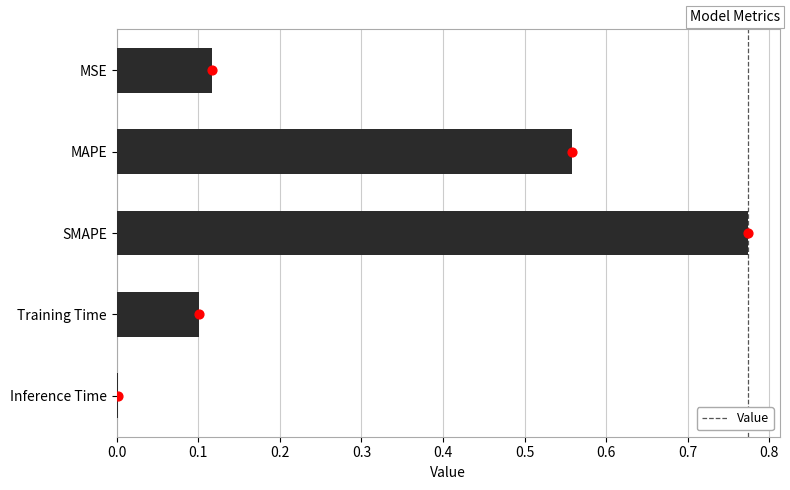

Is it true that Value equals 0.0 at Inference Time?

True